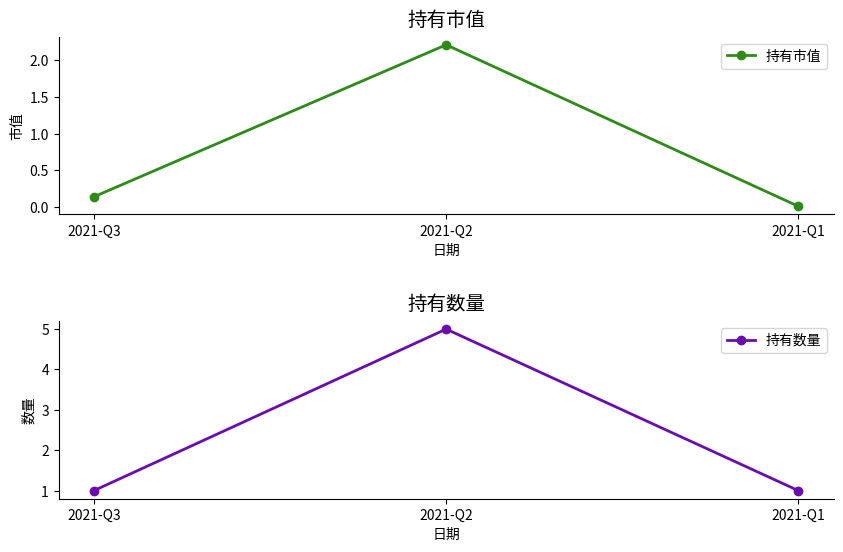

List the series in order of their overall mean, lowest first.

持有市值, 持有数量